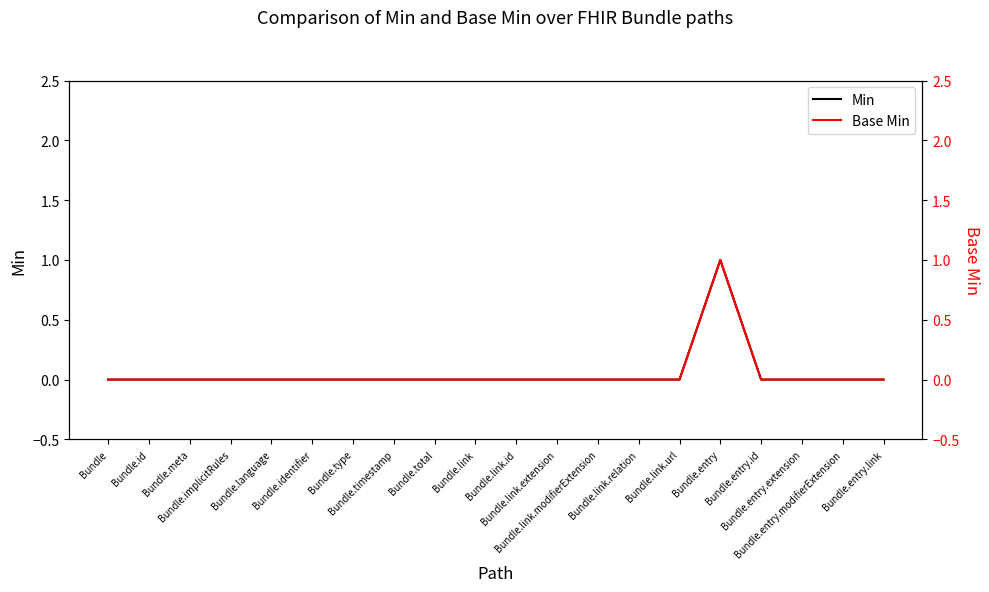

Rank the series by their maximum value, from lowest to highest.

Min, Base Min